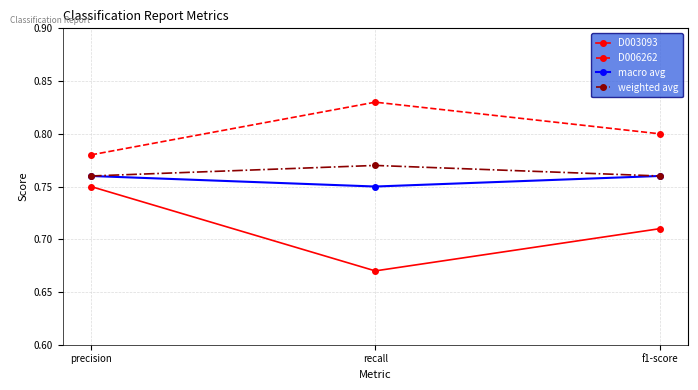

Is this an area chart (filled region under the line)?

No